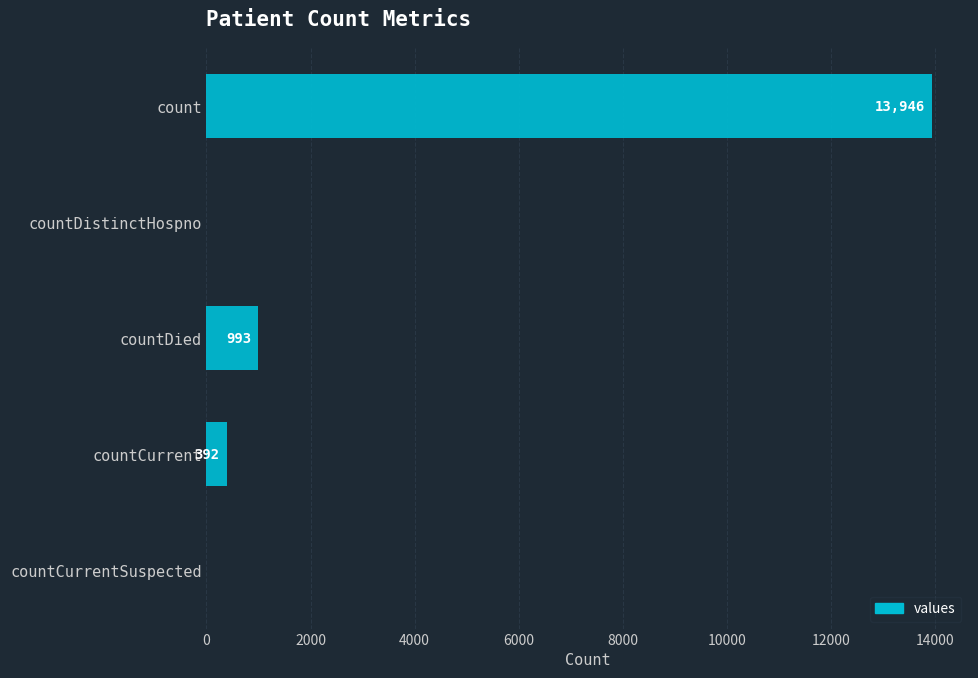

Count the number of data series in this chart.

1